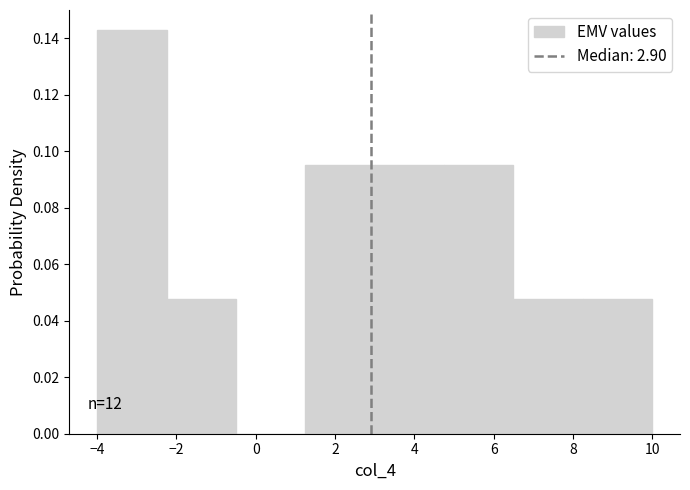

Which range on the x-axis has the tallest bar?

-4.00 to -2.25